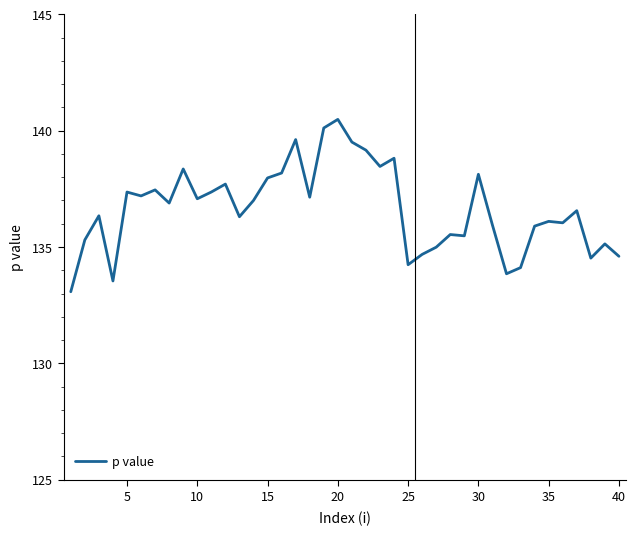

True or false: the data has more than 2 interior local peaks.

True